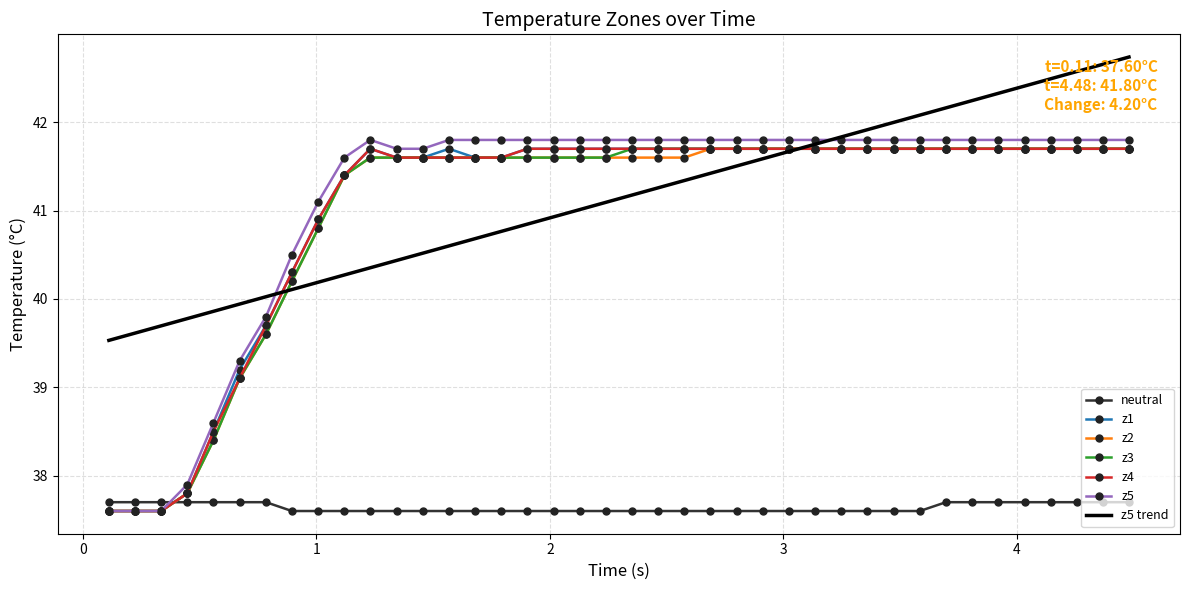

True or false: neutral and z5 trend cross at least once.

False